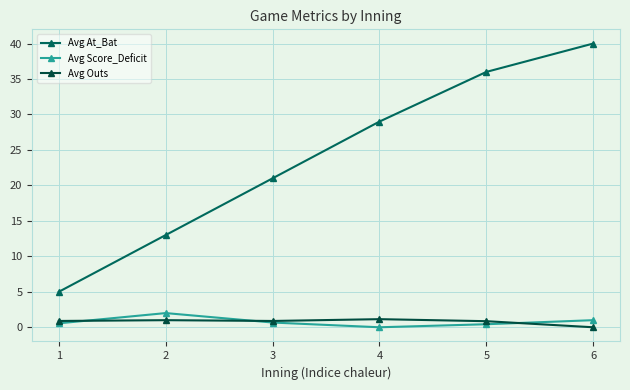

How many values in the Avg Outs series exceed 0?

5